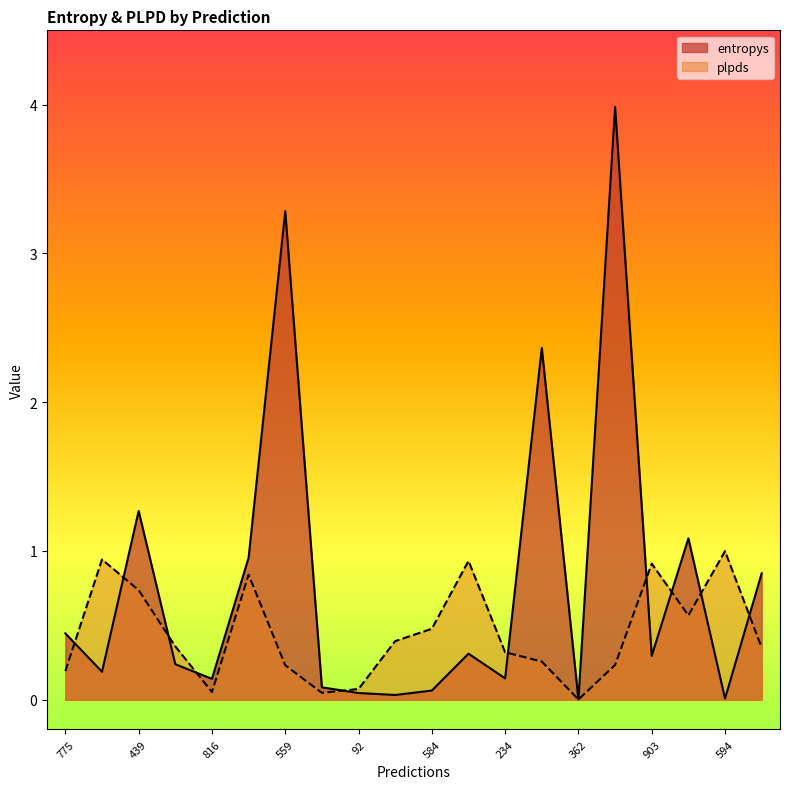

At which category does the chart reach its minimum across all series?

362